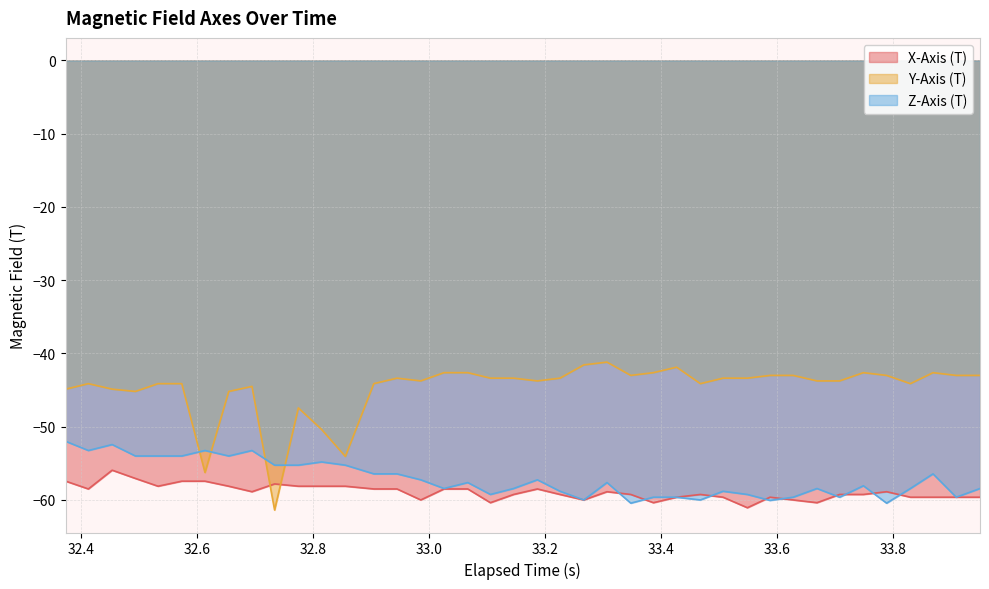

Reading right to left, transcribe all the data shown in this chart.

X-Axis (T): -59.6	-59.6	-59.6	-59.6	-58.9	-59.2	-59.2	-60.4	-60.0	-59.6	-61.1	-59.6	-59.2	-59.6	-60.4	-59.2	-58.9	-60.0	-59.2	-58.5	-59.2	-60.4	-58.5	-58.5	-60.0	-58.5	-58.5	-58.1	-58.1	-58.1	-57.8	-58.9	-58.1	-57.4	-57.4	-58.1	-57.1	-55.9	-58.5	-57.4
Y-Axis (T): -43.0	-43.0	-42.6	-44.1	-43.0	-42.6	-43.8	-43.8	-43.0	-43.0	-43.4	-43.4	-44.1	-41.9	-42.6	-43.0	-41.2	-41.6	-43.4	-43.8	-43.4	-43.4	-42.6	-42.6	-43.8	-43.4	-44.1	-54.1	-50.4	-47.4	-61.4	-44.5	-45.2	-56.2	-44.1	-44.1	-45.2	-44.9	-44.1	-44.9
Z-Axis (T): -58.4	-59.6	-56.4	-58.4	-60.4	-58.1	-59.6	-58.4	-59.6	-60.1	-59.2	-58.8	-60.0	-59.6	-59.6	-60.4	-57.6	-60.0	-58.8	-57.2	-58.4	-59.2	-57.6	-58.4	-57.2	-56.4	-56.4	-55.2	-54.8	-55.2	-55.2	-53.2	-54.0	-53.2	-54.0	-54.0	-54.0	-52.4	-53.2	-52.0